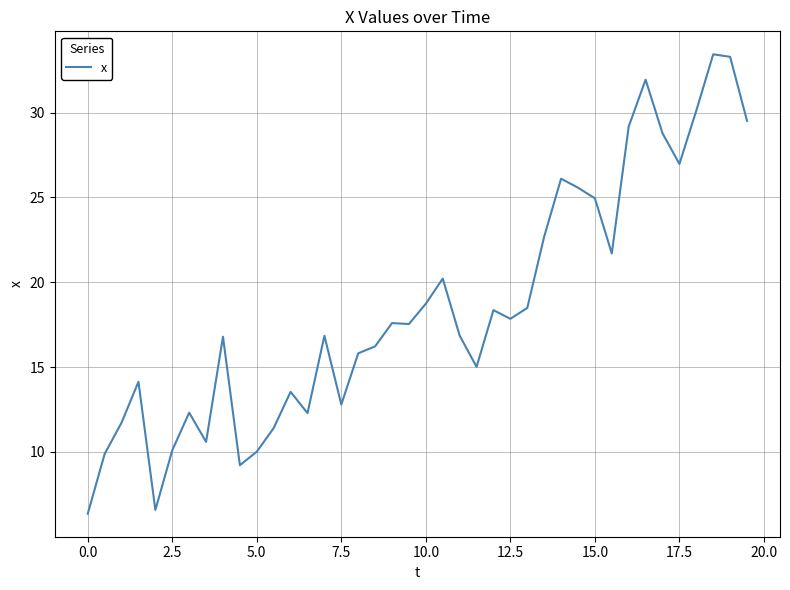

What is the maximum value shown in the chart?

33.4